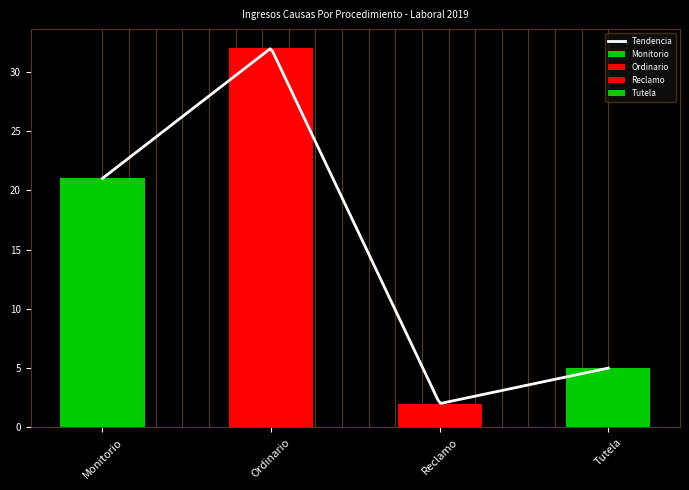

What is the minimum value shown in the chart?

2